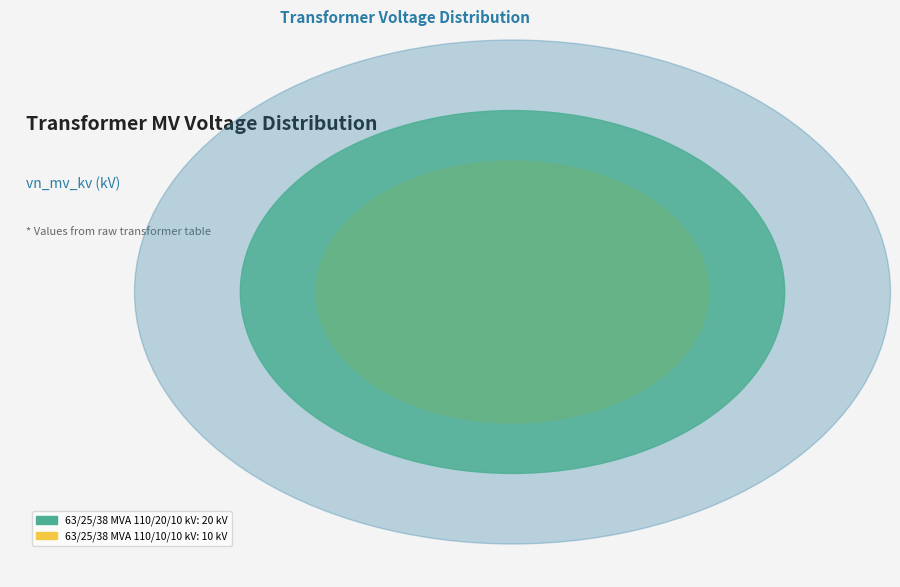

The 63/25/38 MVA 110/20/10 kV slice represents 54% of the pie. True or false?

False